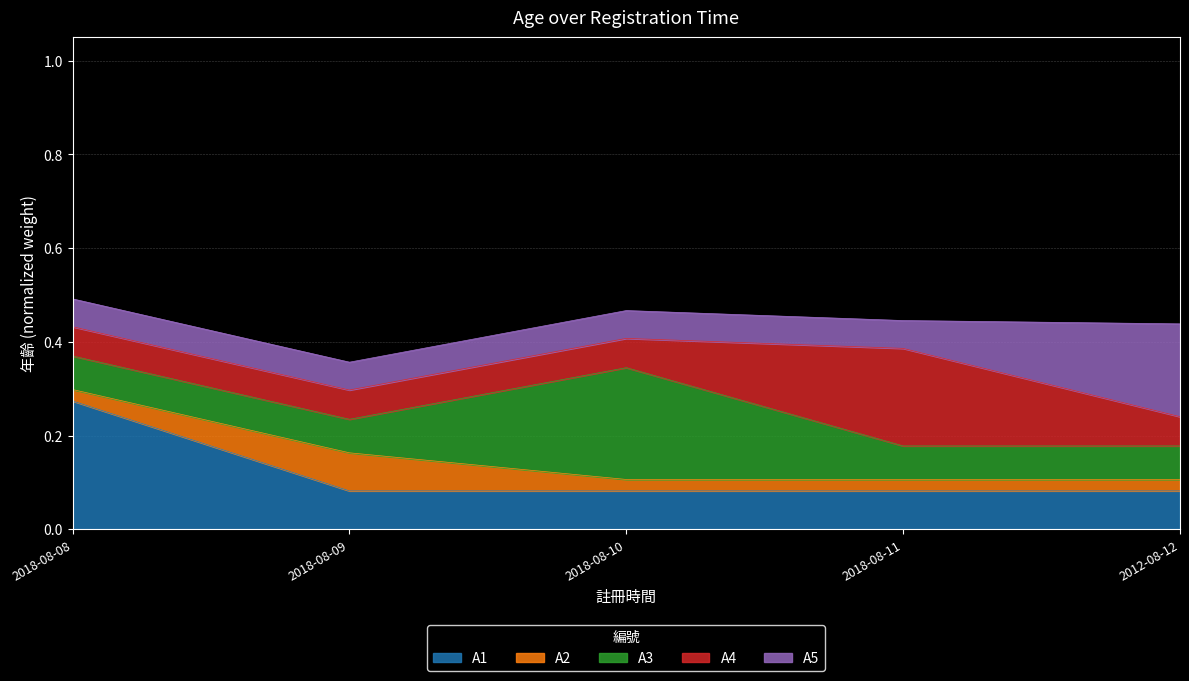

What is the greatest value displayed?

0.5